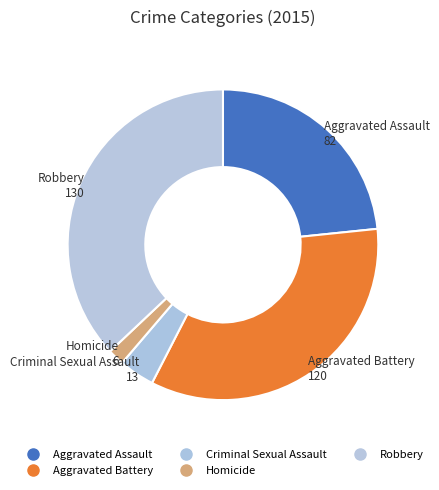

Is there a majority slice in this chart?

No